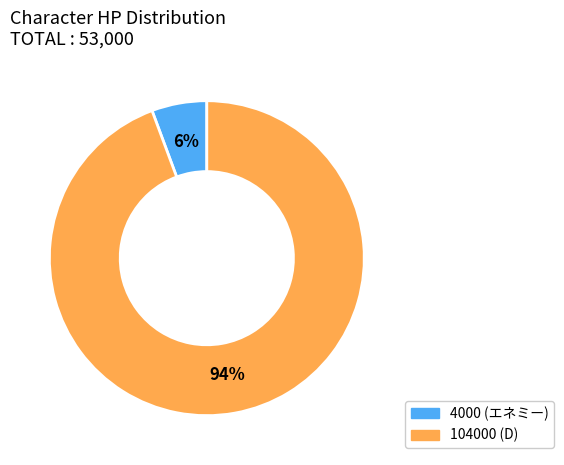

Rank the categories by value from highest to lowest.

104000 (D), 4000 (エネミー)